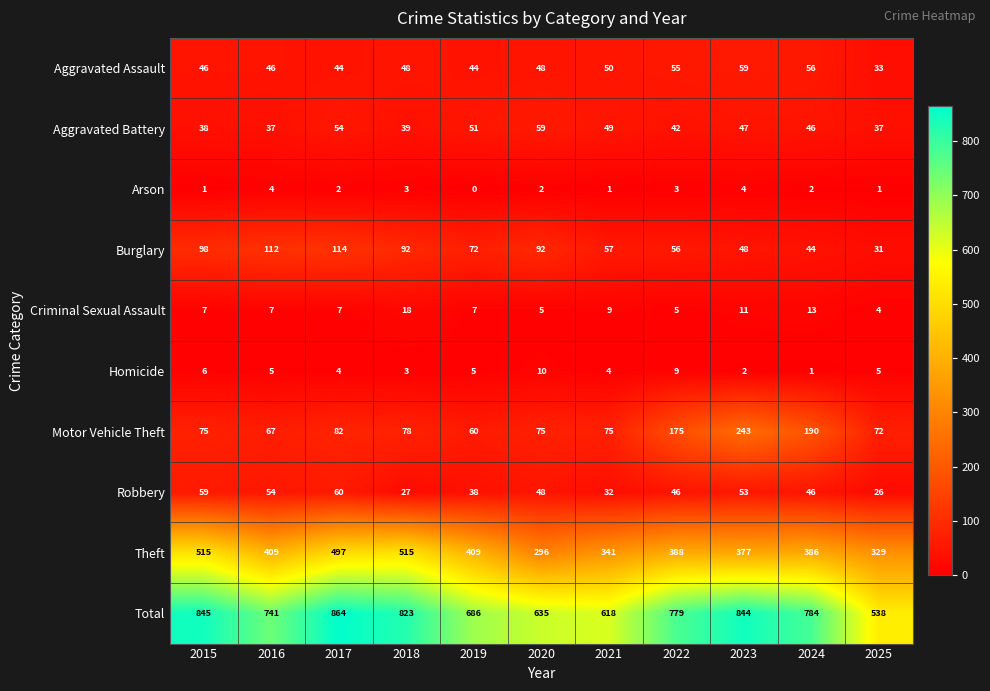

Which label corresponds to the smallest value in the chart?

2019